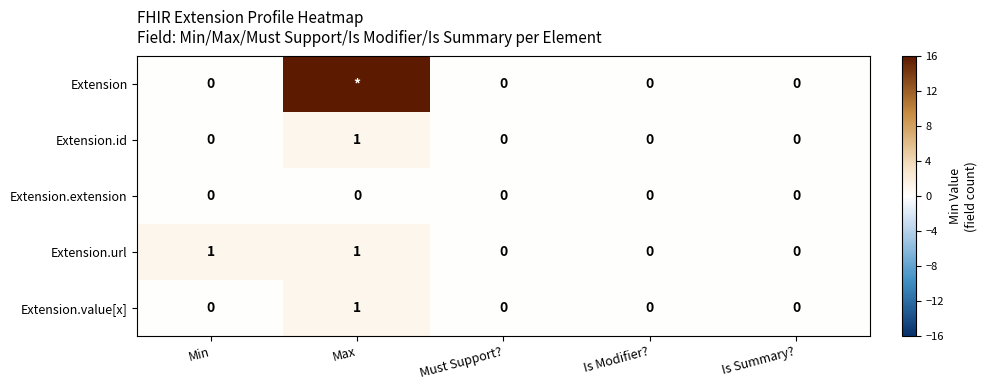

How many positive values does the Extension.url series have?

2